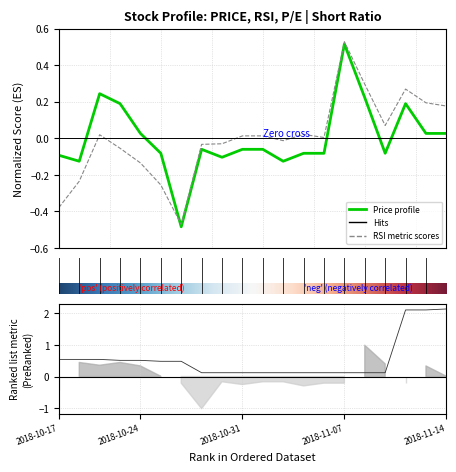

What position from the left is 2018-11-14?

20